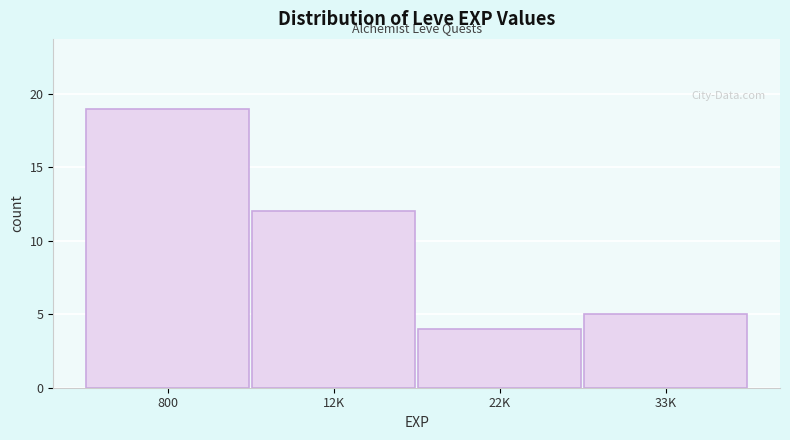

Reading left to right, extract all data points from this chart.

800=19	12K=12	22K=4	33K=5